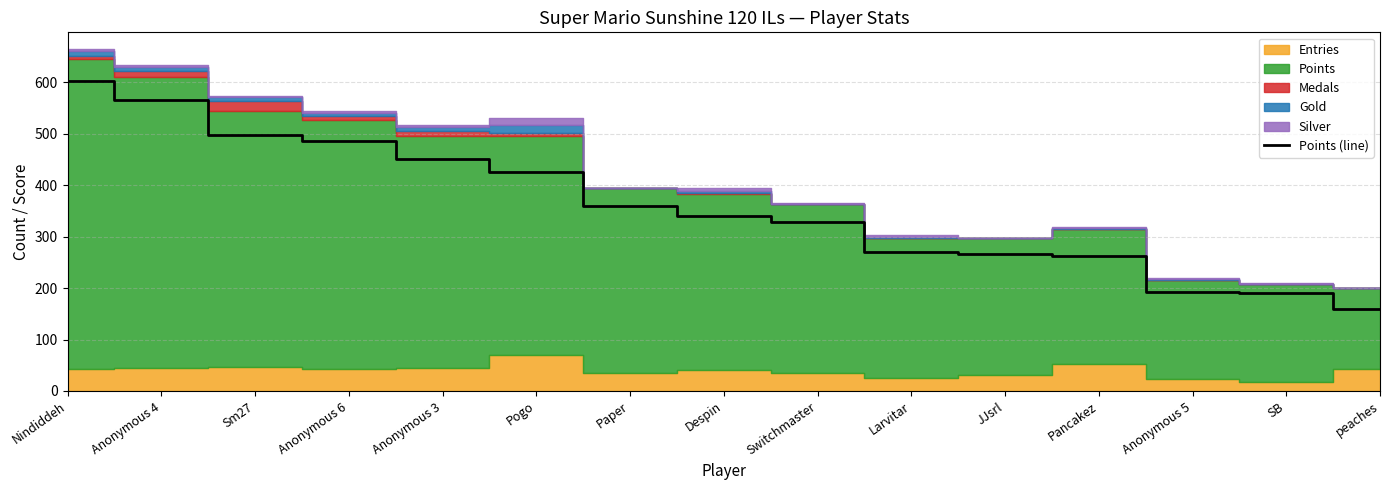

Does the chart have visible grid lines?

Yes